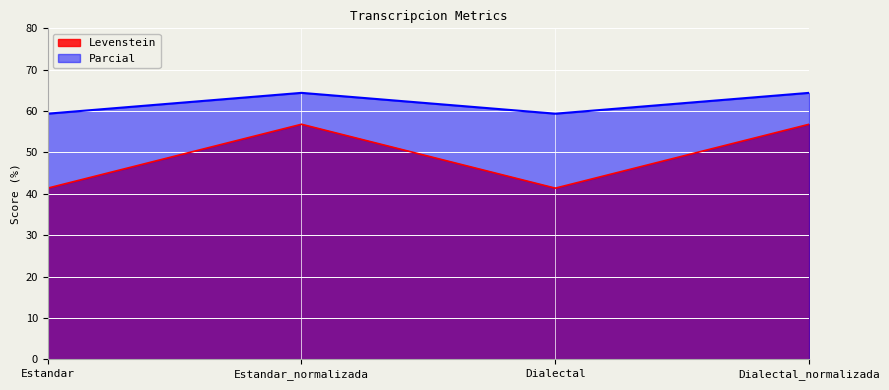

Which has a higher value, Dialectal or Dialectal_normalizada?

Dialectal_normalizada